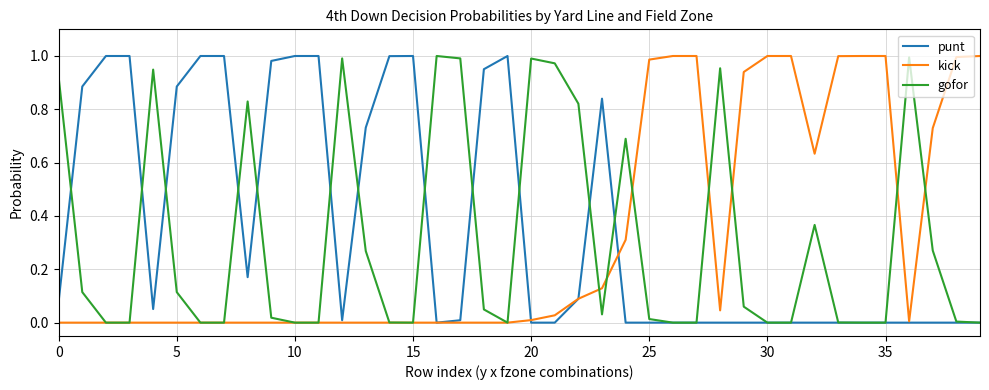

How many lines are shown in the chart?

3